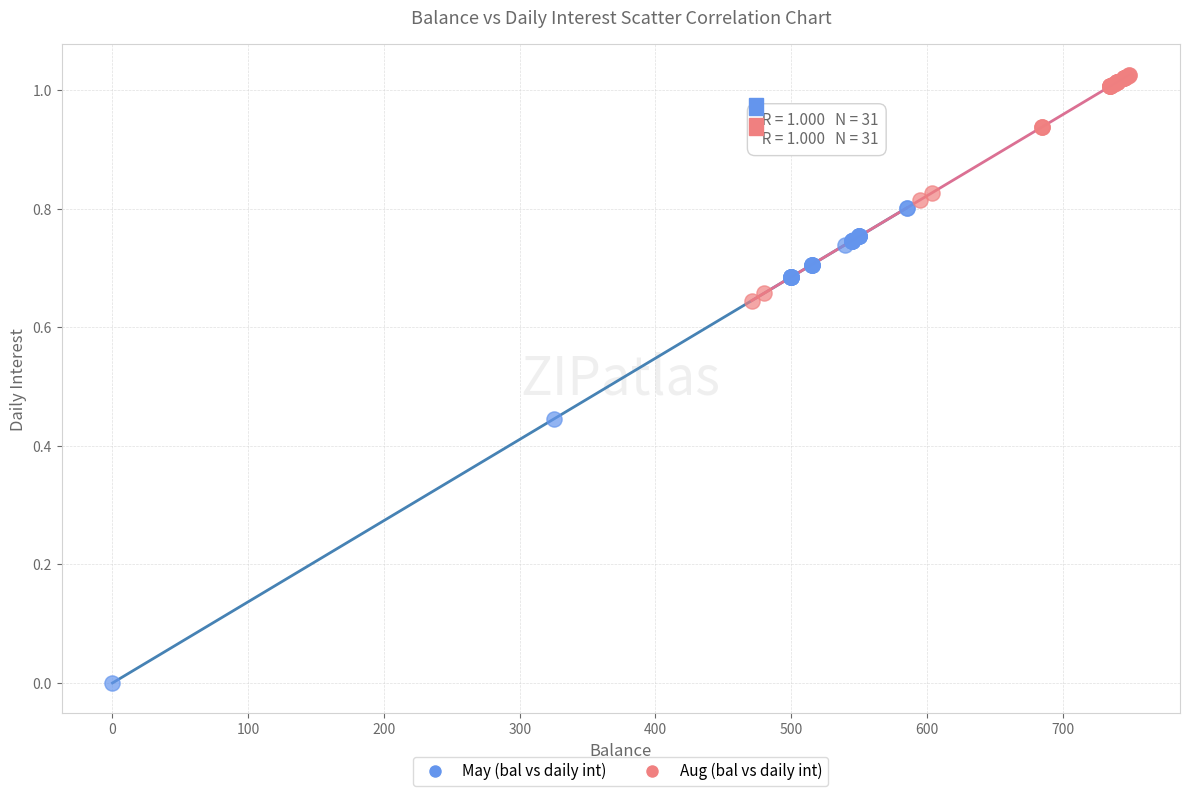

Which series contains the highest Y value?

Aug (bal vs daily int)